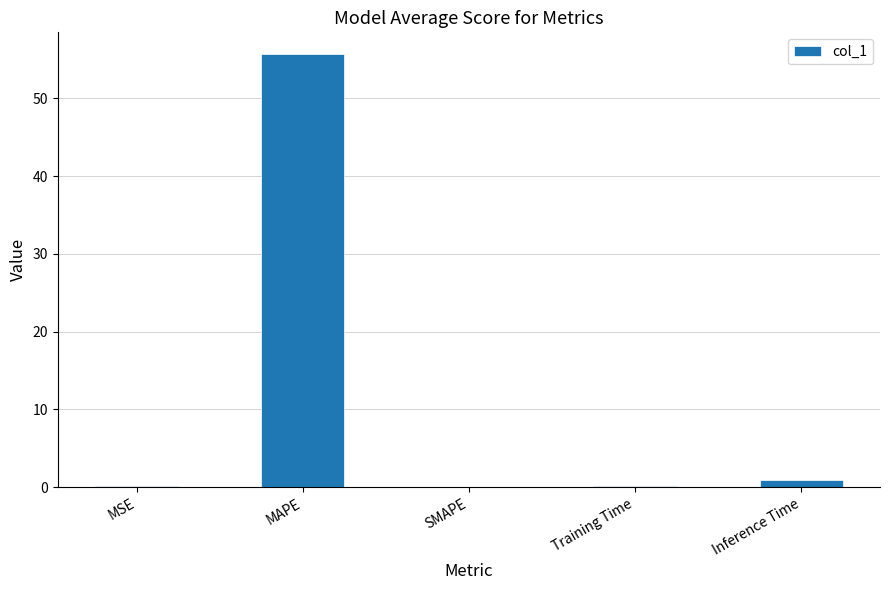

Between Inference Time and MAPE, which is larger?

MAPE